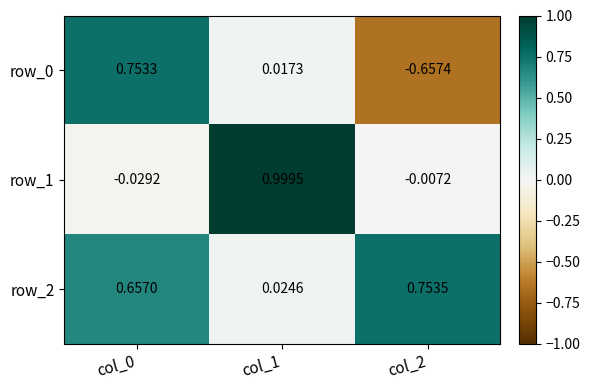

Is the value of row_0 at col_0 greater than the value of row_1 at col_0?

Yes